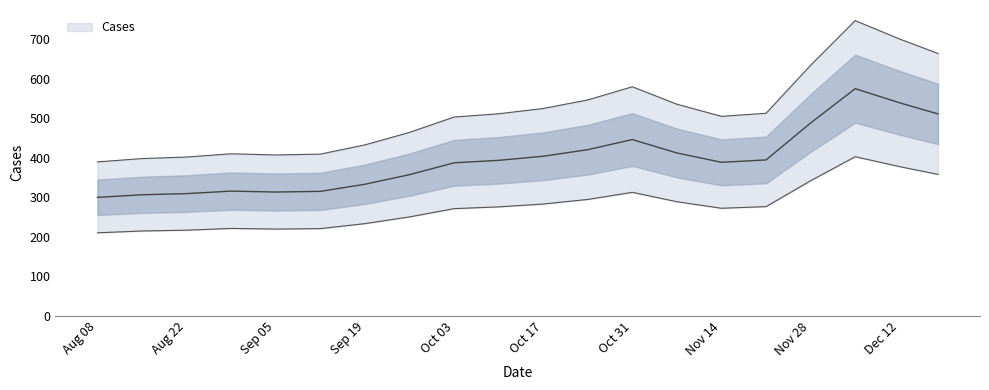

The value of Cases at 2022-09-05 is 159. True or false?

False